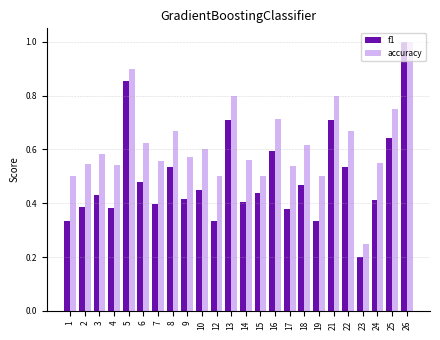

What is the sum of all accuracy values?

14.8